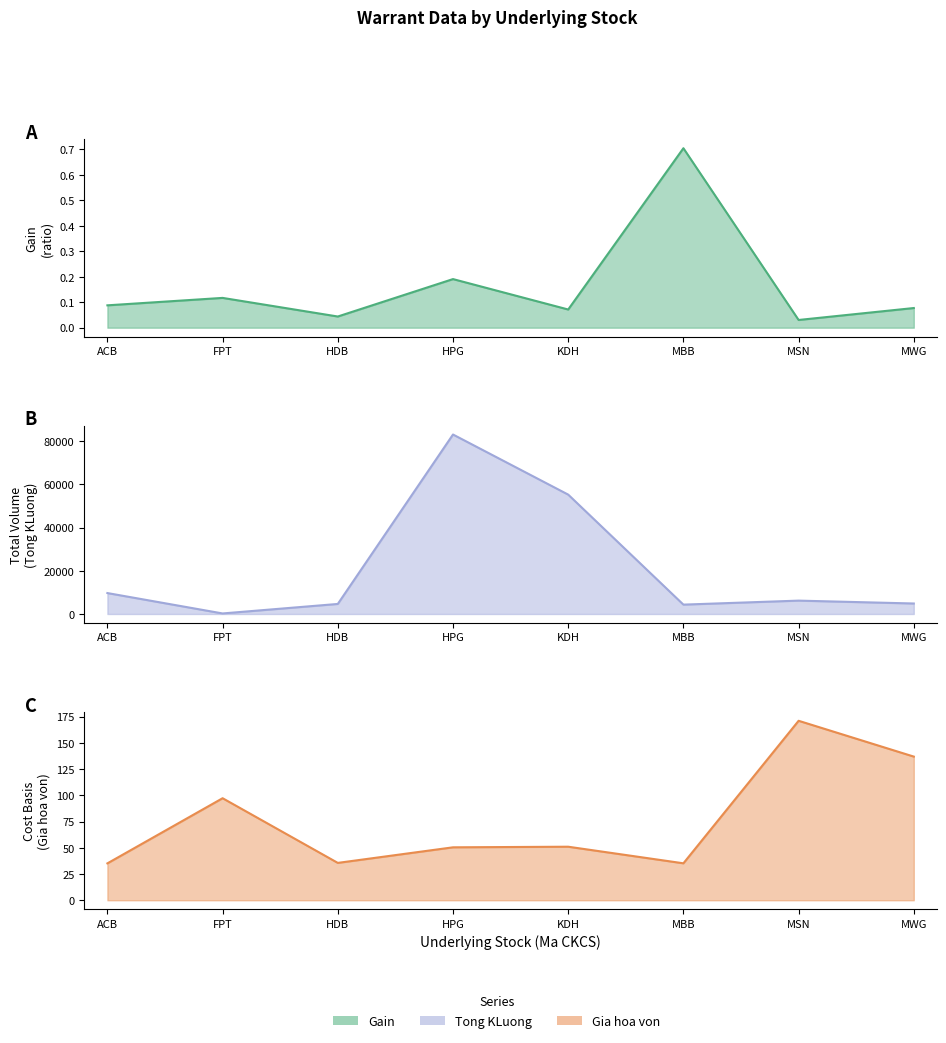

What are all the series names shown in the legend?

Gain, Gia hoa von, Tong KLuong